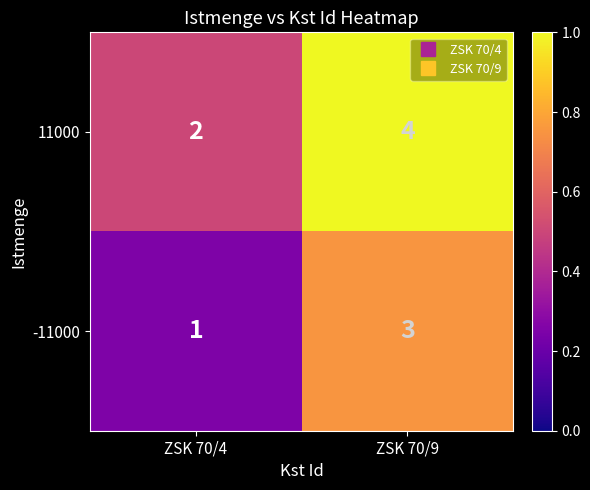

Where is -11000 nearest to the value 2?

ZSK 70/4